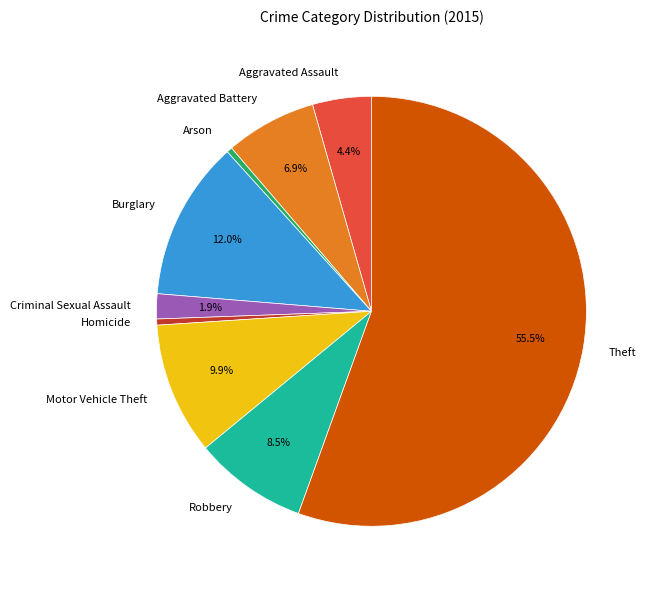

Does Arson represent more than half of the total?

No